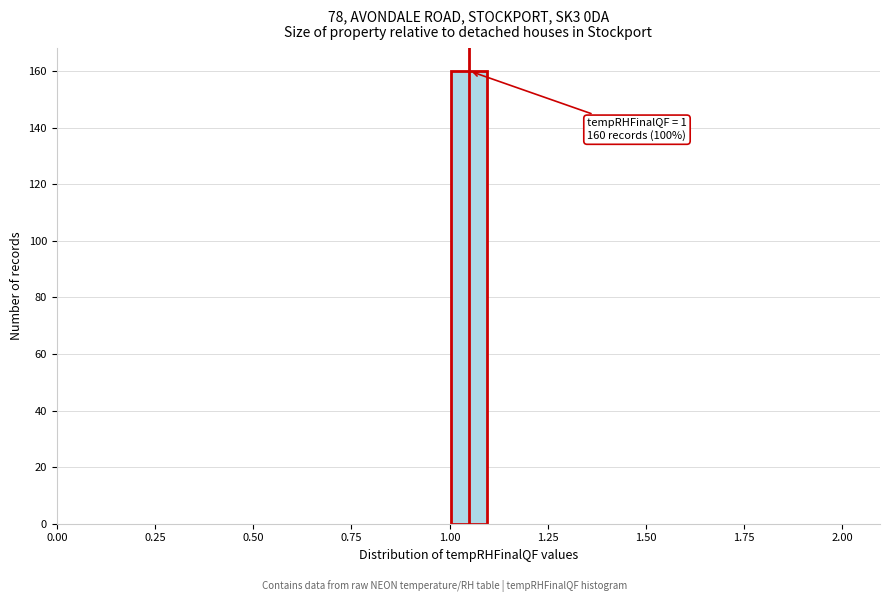

Read against the x-axis, roughly where is the centre of the tallest bar?

1.05